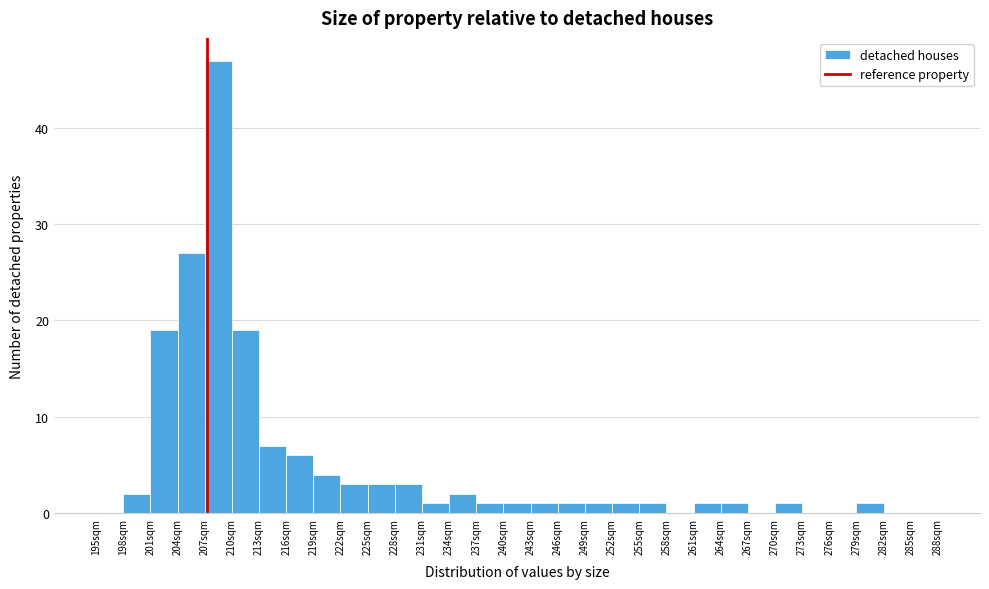

Reading left to right, transcribe this chart: for each bar, give the range it covers on the x-axis and its height. The values are not printed on the chart, so give them approximately, as read against the axis.

195 to 198: 0
198 to 201: 2
201 to 204: 19
204 to 207: 27
207 to 210: 47
210 to 213: 19
213 to 216: 7
216 to 219: 6
219 to 222: 4
222 to 225: 3
225 to 228: 3
228 to 231: 3
231 to 234: 1
234 to 237: 2
237 to 240: 1
240 to 243: 1
243 to 246: 1
246 to 249: 1
249 to 252: 1
252 to 255: 1
255 to 258: 1
258 to 261: 0
261 to 264: 1
264 to 267: 1
267 to 270: 0
270 to 273: 1
273 to 276: 0
276 to 279: 0
279 to 282: 1
282 to 285: 0
285 to 288: 0